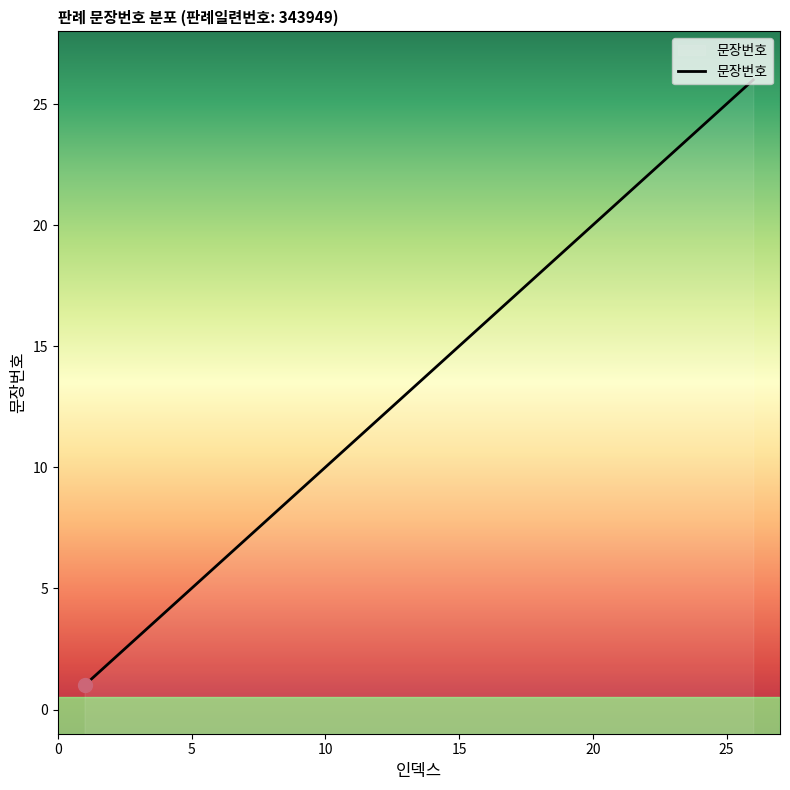

True or false: there are more than 2 points higher than both neighbors.

False